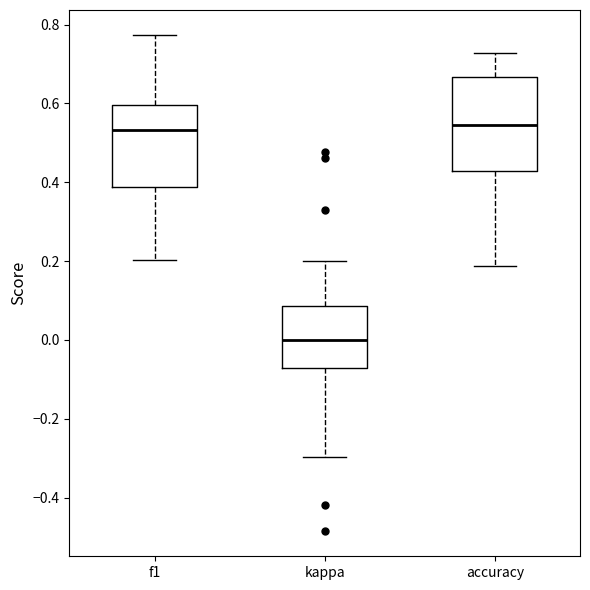

Reading left to right, transcribe this box plot: for each box, give where its median line is, the range the box spans, and where its two whiskers end, as read against the y-axis. The values are not printed on the chart, so give them approximately, as read against the axis.

f1: median 0.54, box 0.38 to 0.60, whiskers 0.20 to 0.78
kappa: median 0.00, box -0.08 to 0.08, whiskers -0.30 to 0.20
accuracy: median 0.54, box 0.42 to 0.66, whiskers 0.18 to 0.72